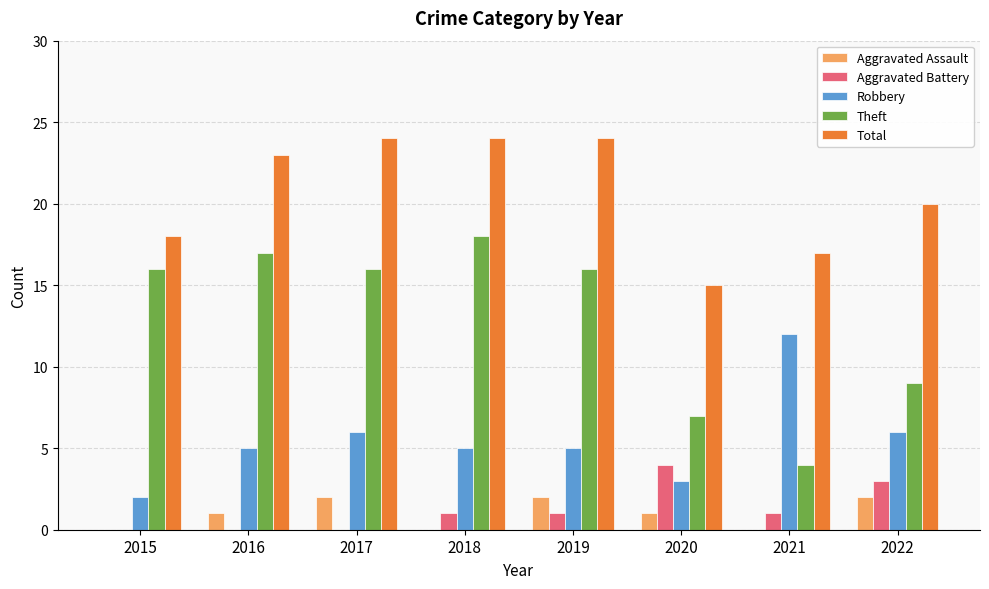

The Aggravated Assault series shows 0 at 2021. True or false?

True